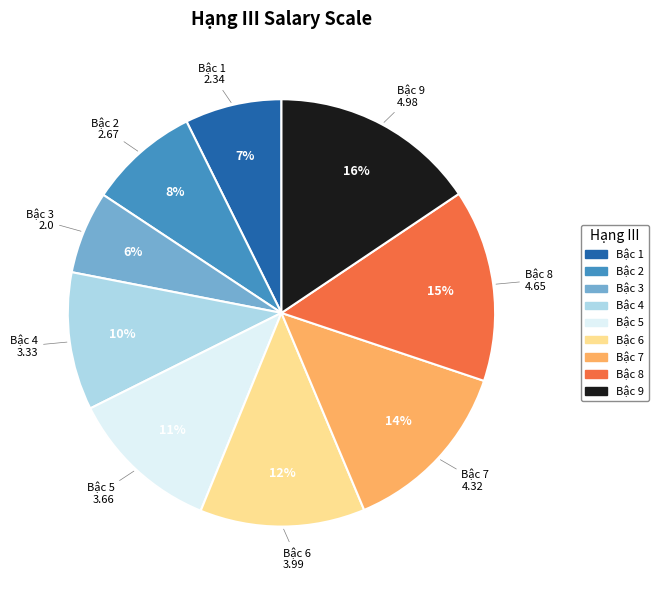

To the nearest percent, what percentage of the pie is Bậc 4?

10%